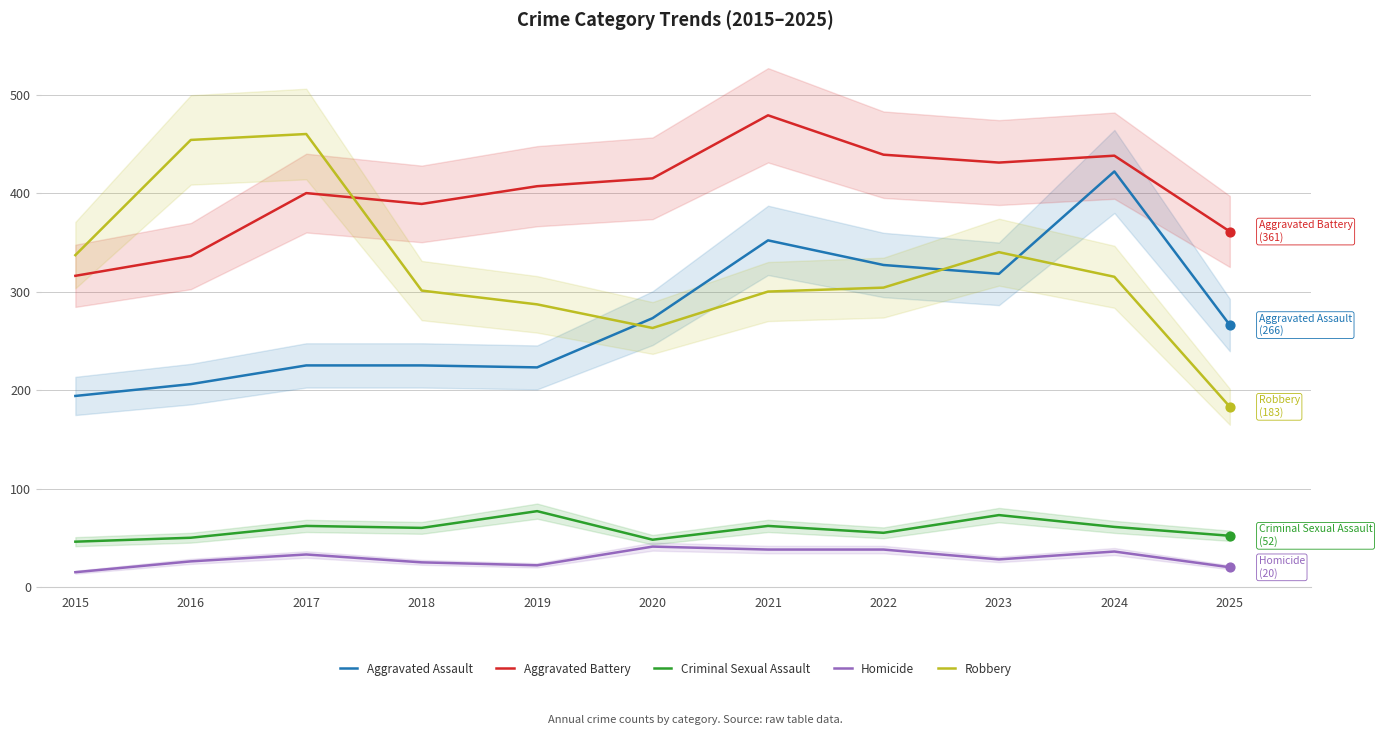

At how many categories does at least one series exceed 115?

11